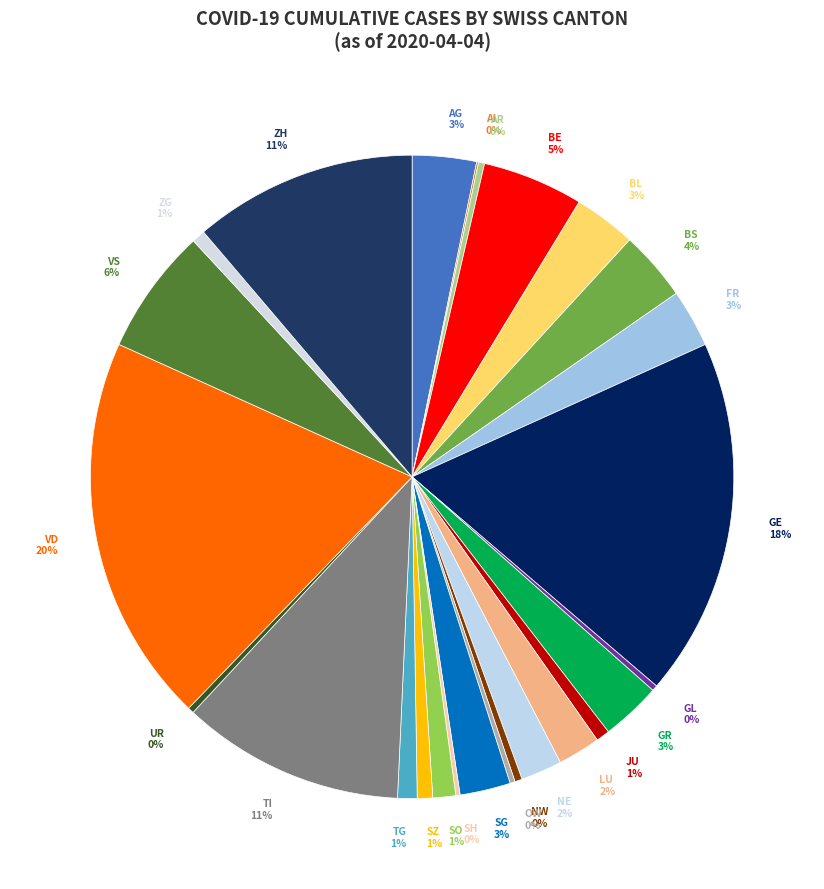

Combined, do AG and AR account for over 50%?

No